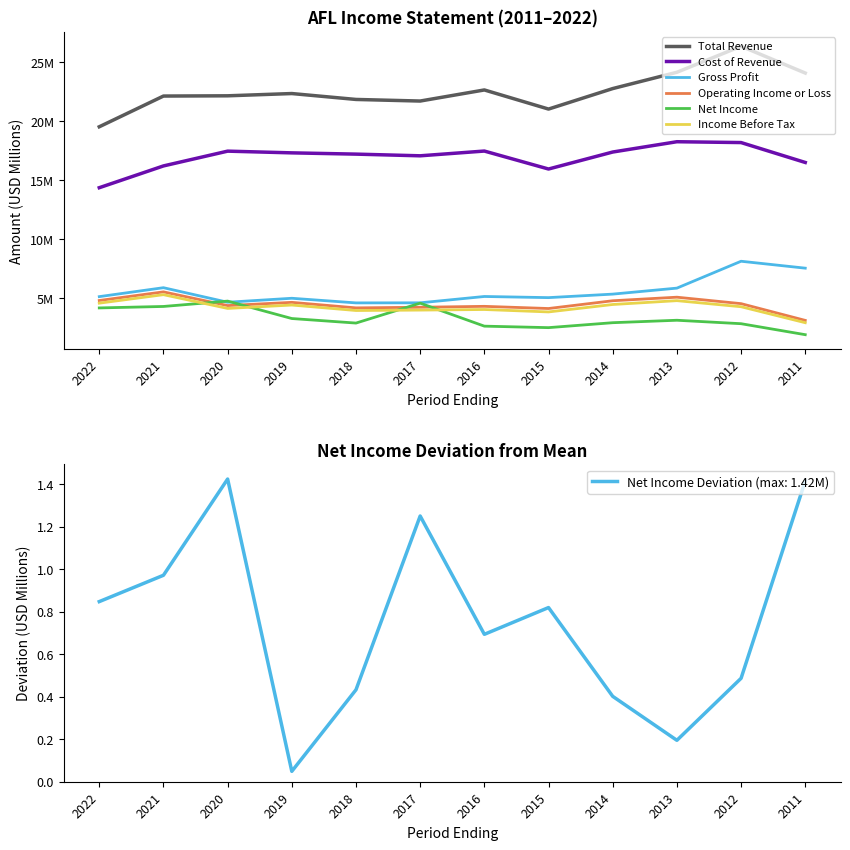

List the series in order of their peak value, lowest first.

Net Income, Income Before Tax, Operating Income or Loss, Gross Profit, Cost of Revenue, Total Revenue